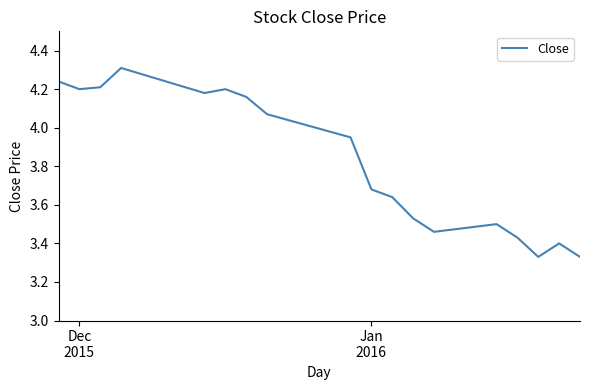

What is the difference between the maximum and minimum values?

1.0